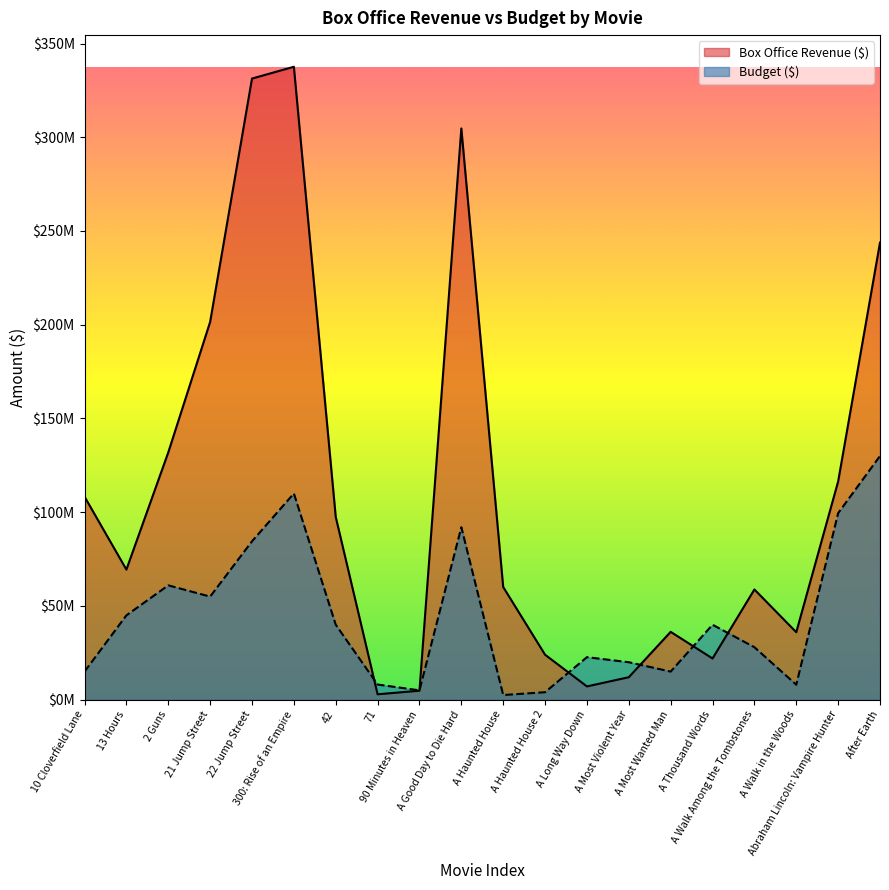

Reading left to right, extract all data points from this chart.

Box Office Revenue ($): 108300000	69400000	131900000	201500000	331300000	337600000	97500000	2900000	4800000	304700000	60100000	24000000	7100000	12000000	36200000	22000000	58800000	36000000	116400000	243800000
Budget ($): 15000000	45000000	61000000	55000000	84500000	110000000	40000000	8100000	5000000	92000000	2500000	4000000	22700000	20000000	15000000	40000000	28000000	8000000	99500000	130000000